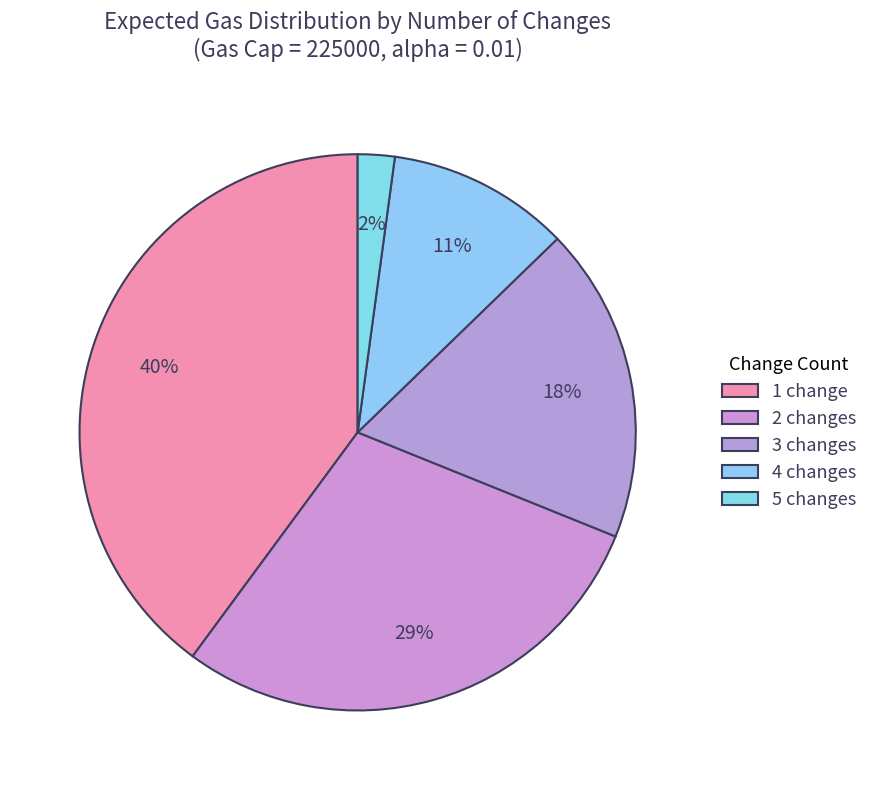

Count the number of slices in the pie.

5